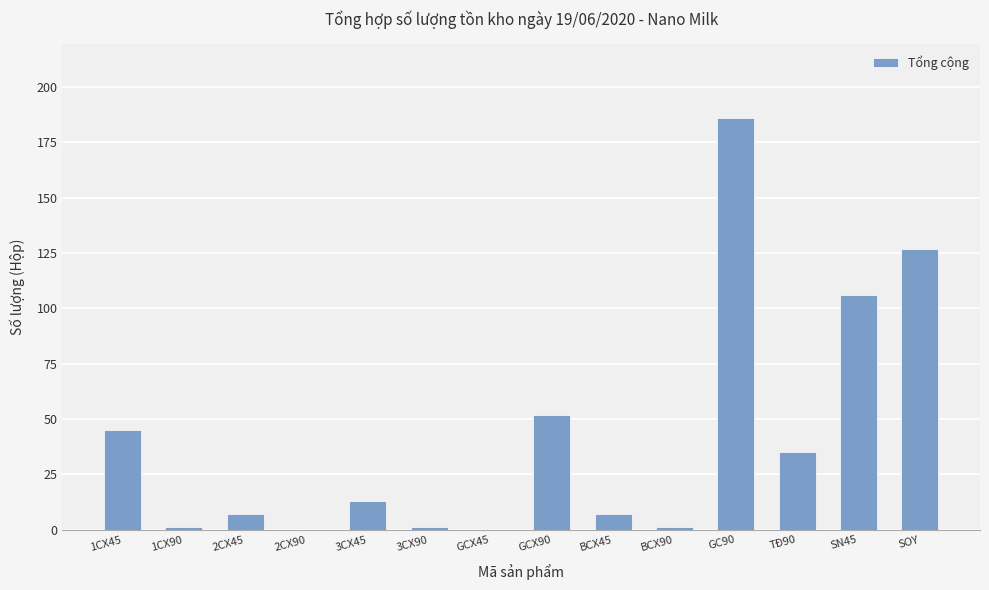

At which label is the value closest to 93?

SN45